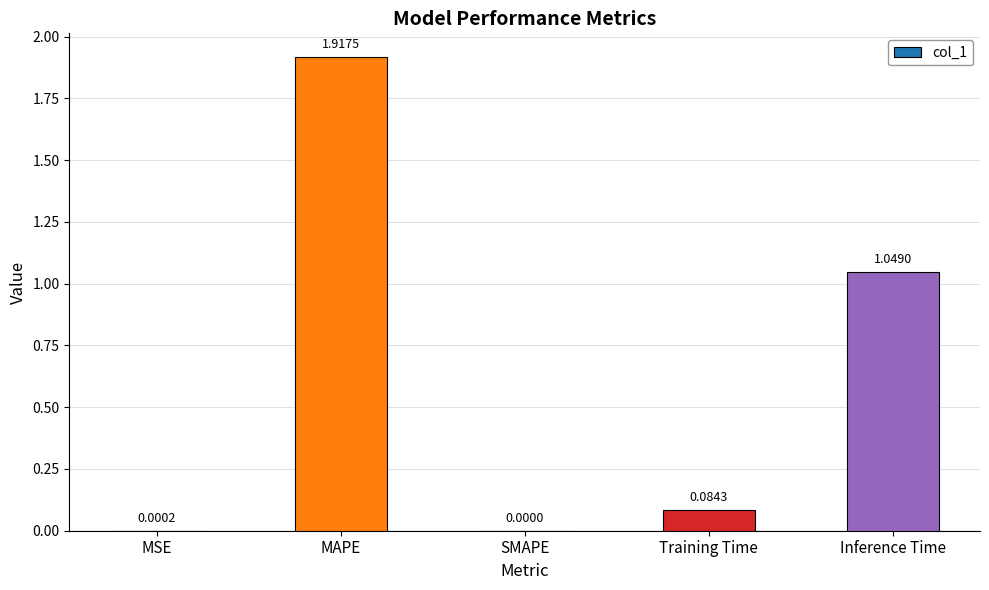

Are the bars horizontal?

No